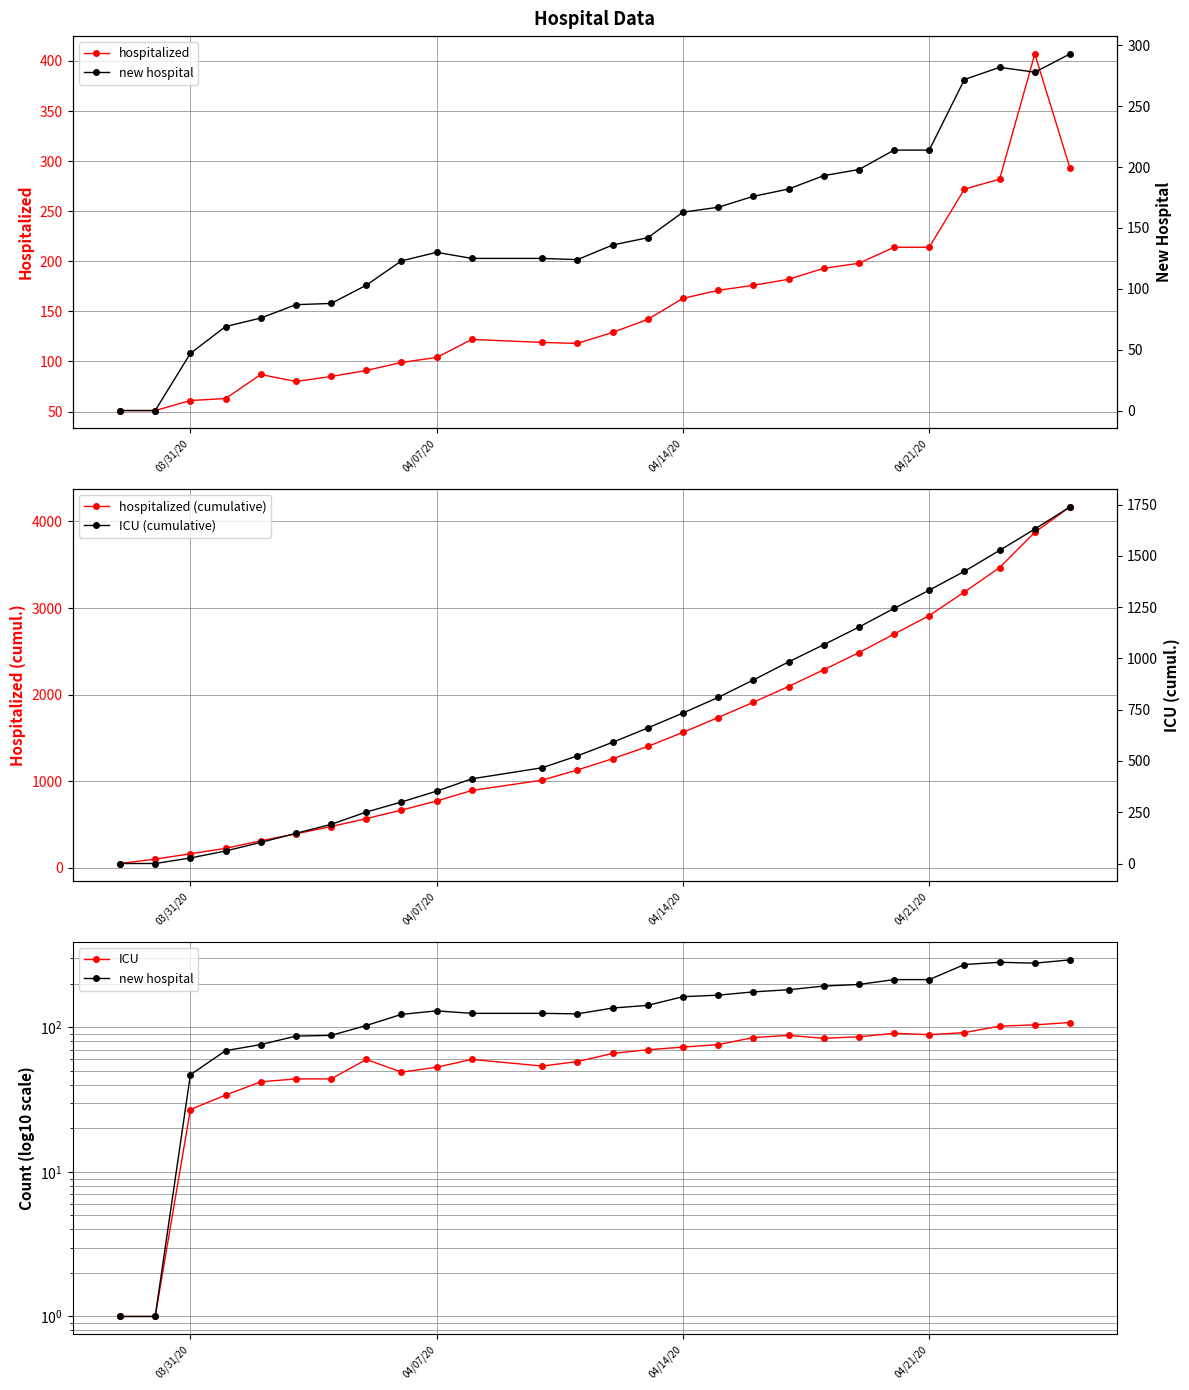

What is the lowest value of the hospitalized series?

51